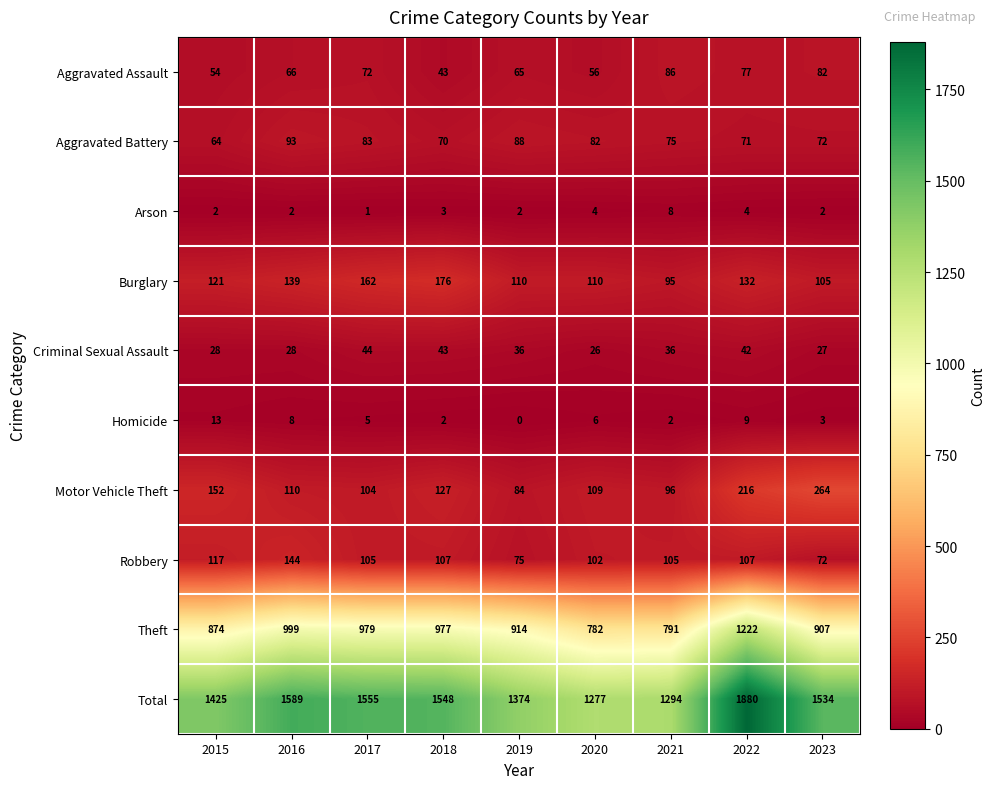

At how many categories does at least one series exceed 952?

9